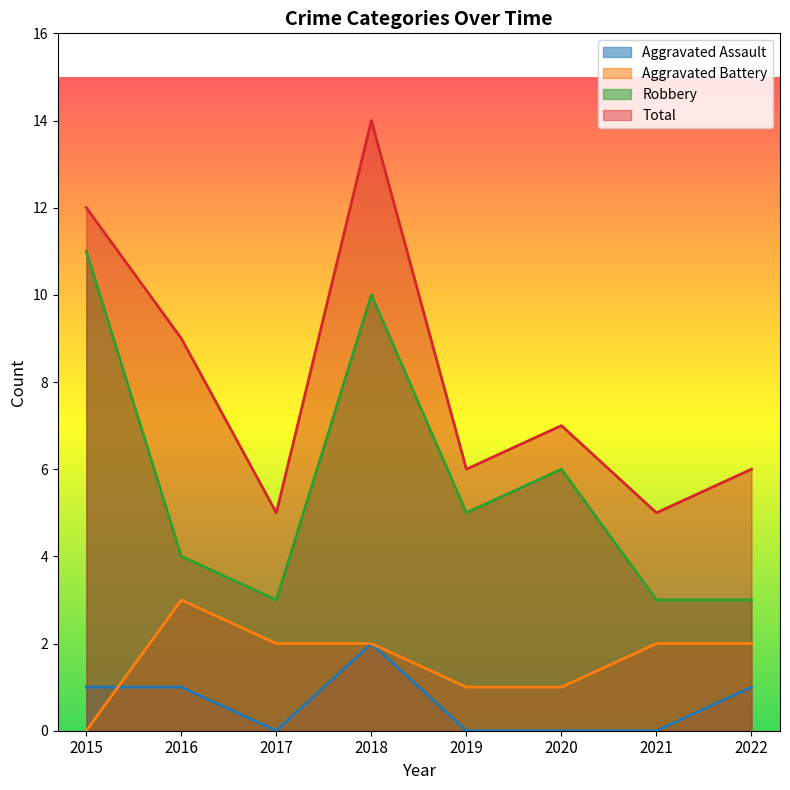

Where is the first local maximum for Robbery?

2018